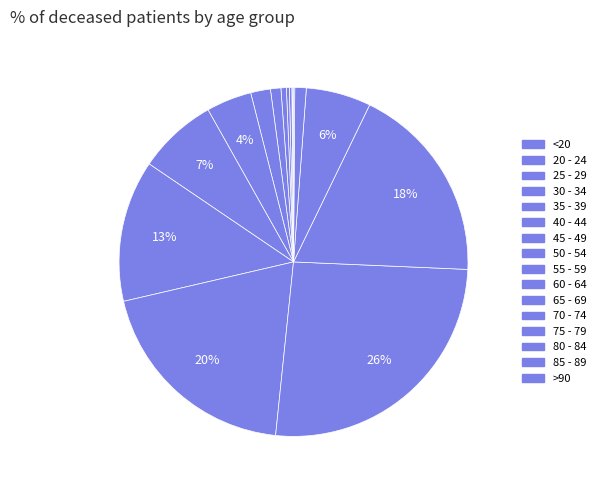

What is the largest slice in the pie chart?

70 - 74